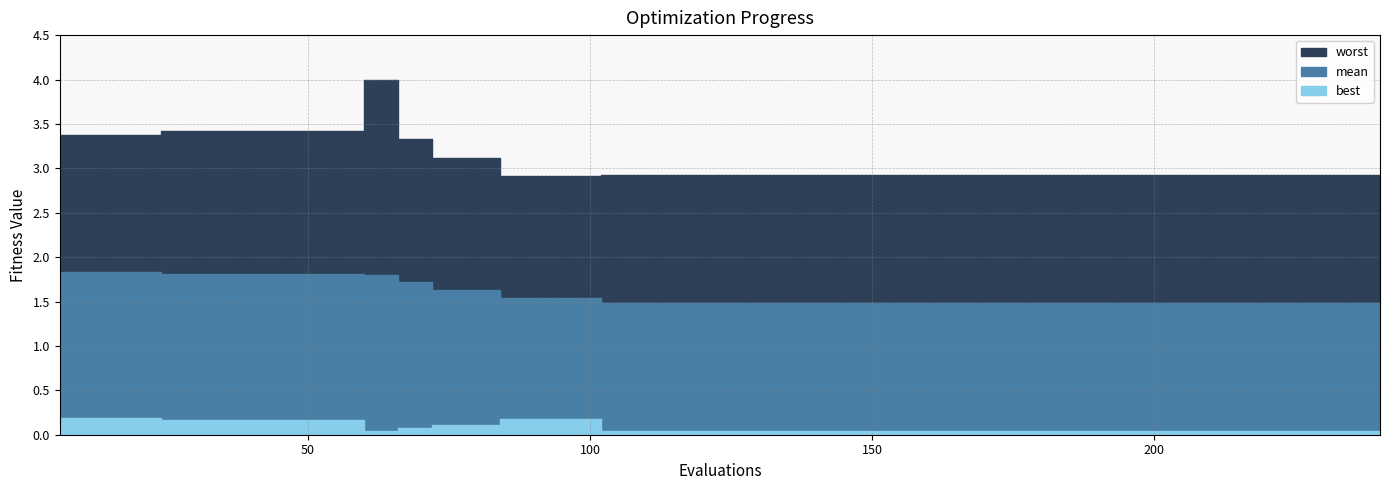

How many lines are shown in the chart?

3